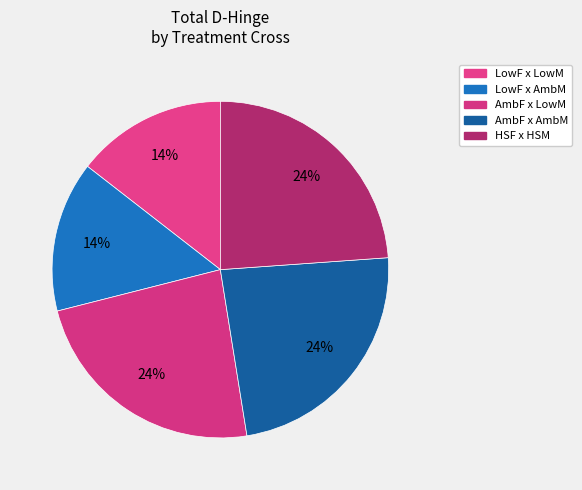

What is the ratio of the value at LowF x AmbM to the value at AmbF x AmbM?

0.6